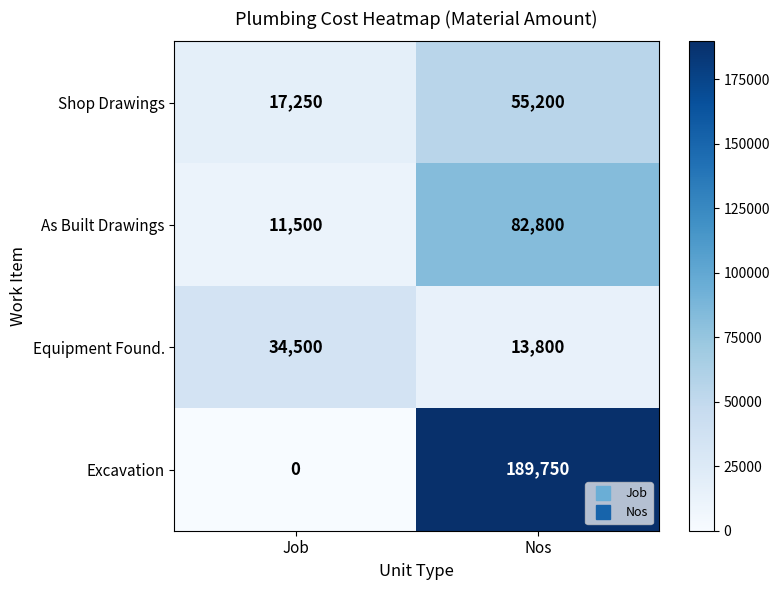

Count the number of data series in this chart.

4